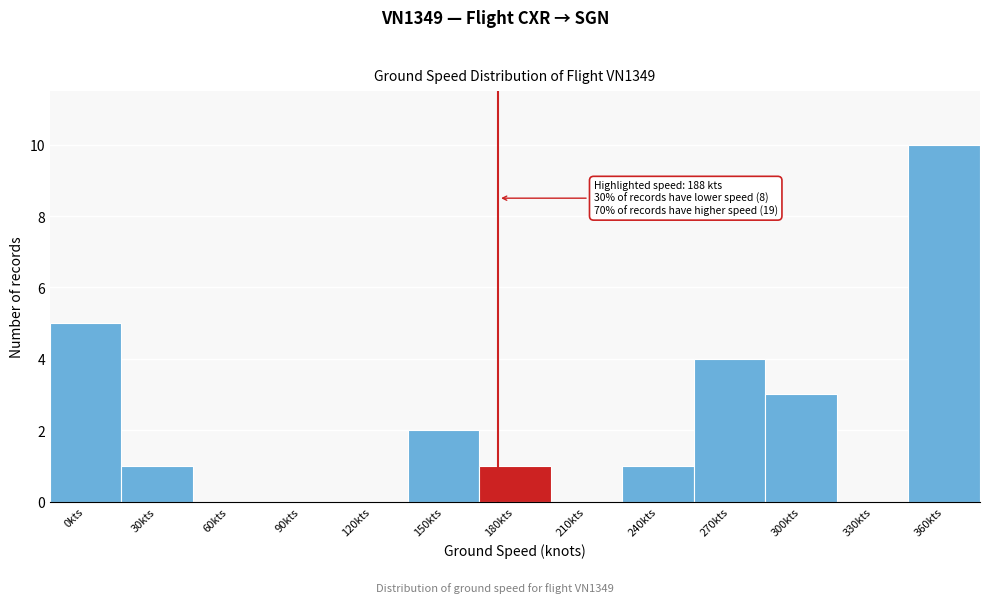

Reading left to right, list all the values displayed in this chart.

0kts=5	30kts=1	60kts=0	90kts=0	120kts=0	150kts=2	180kts=1	210kts=0	240kts=1	270kts=4	300kts=3	330kts=0	360kts=10